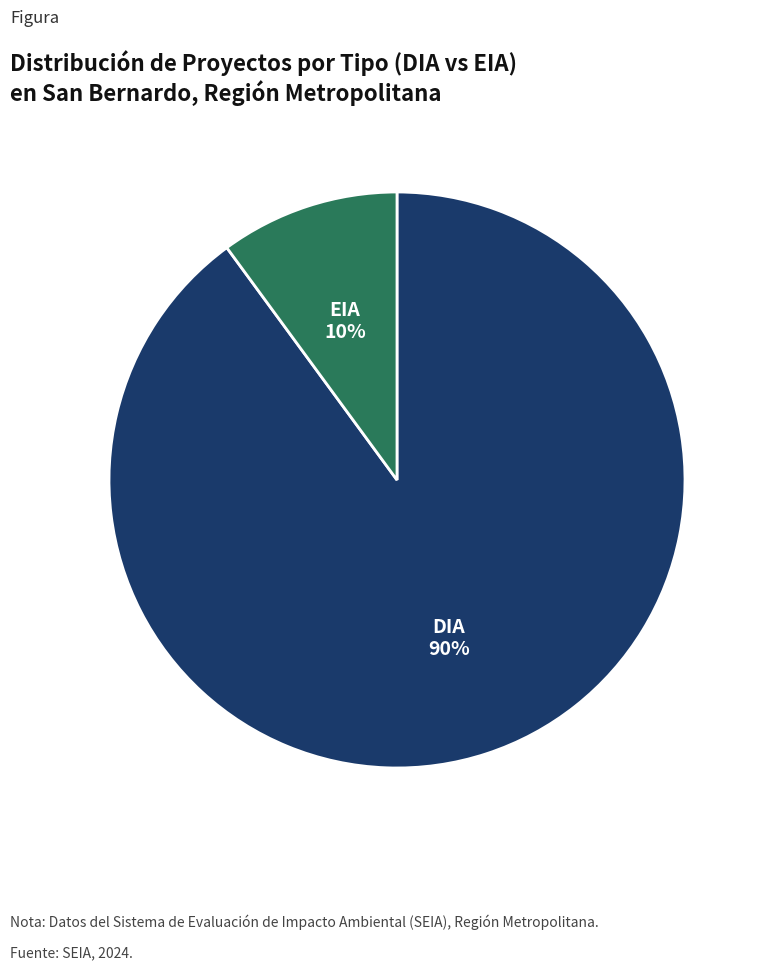

Does any single category account for the majority?

Yes